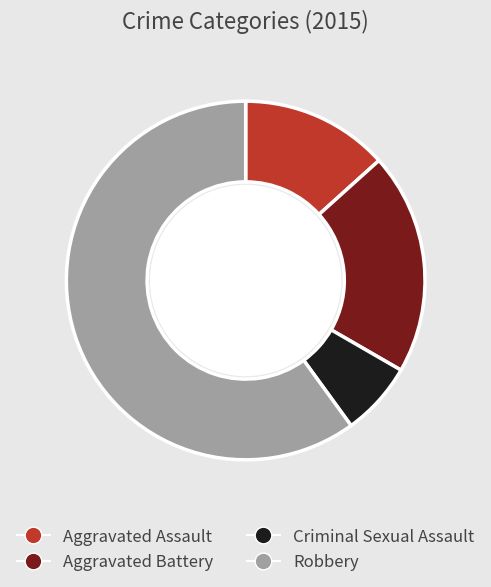

What is the smallest slice in the pie chart?

Criminal Sexual Assault